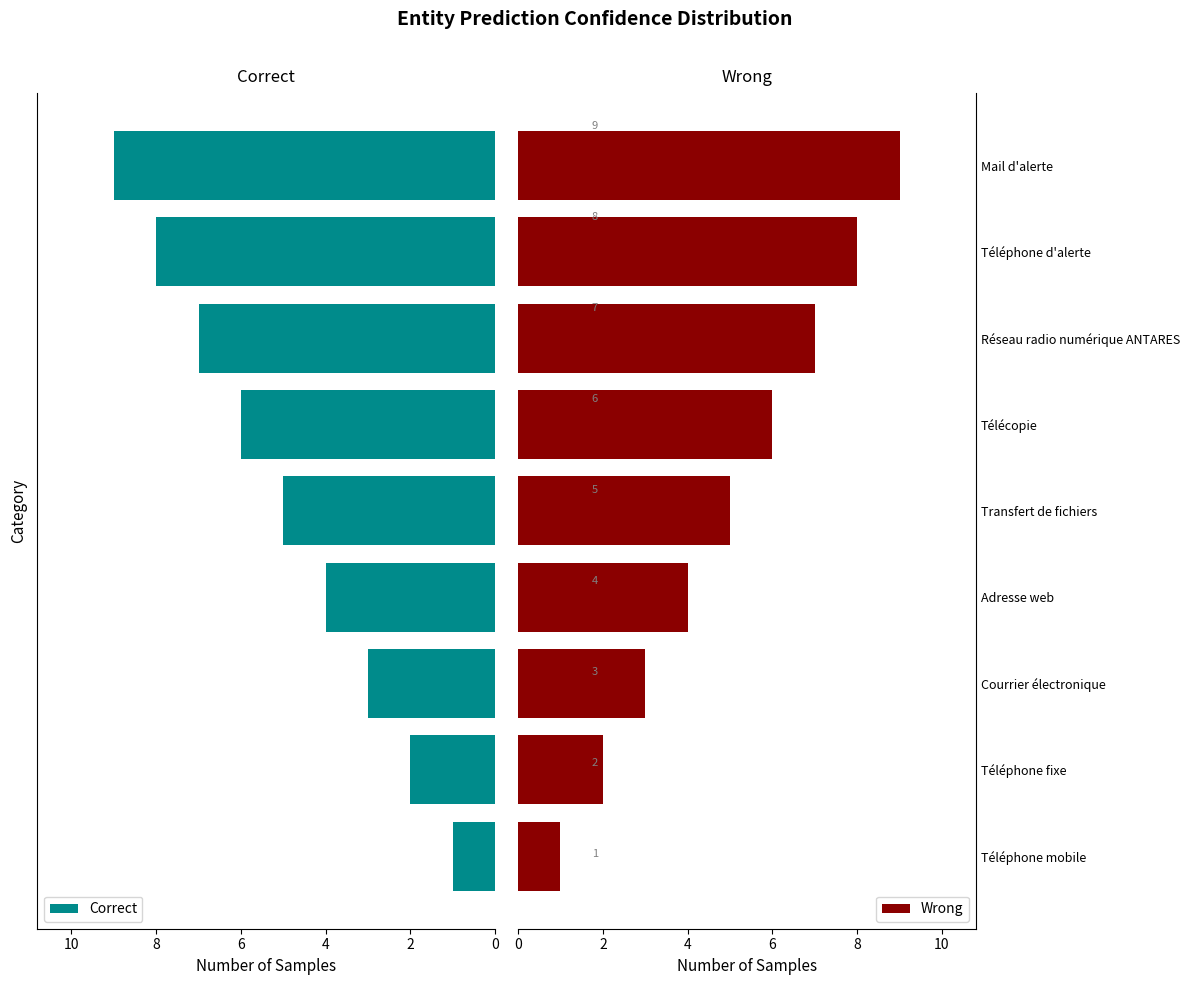

What is the average value of the Correct series?

5